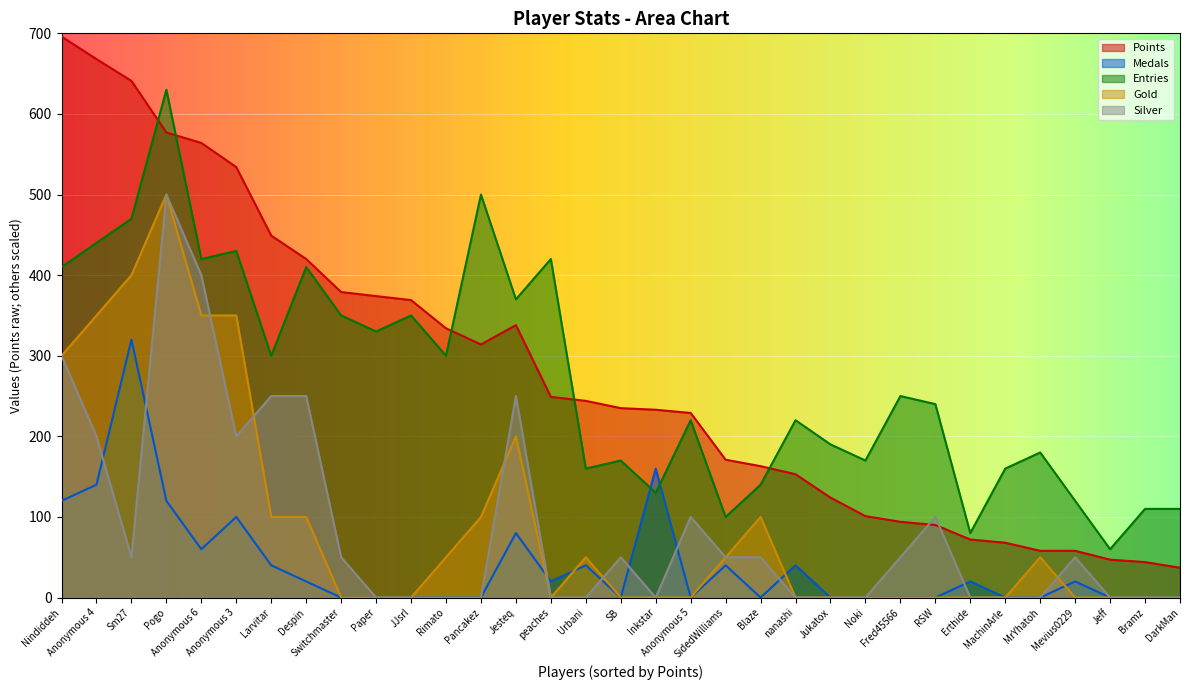

The Points series shows 153 at nanashi. True or false?

True